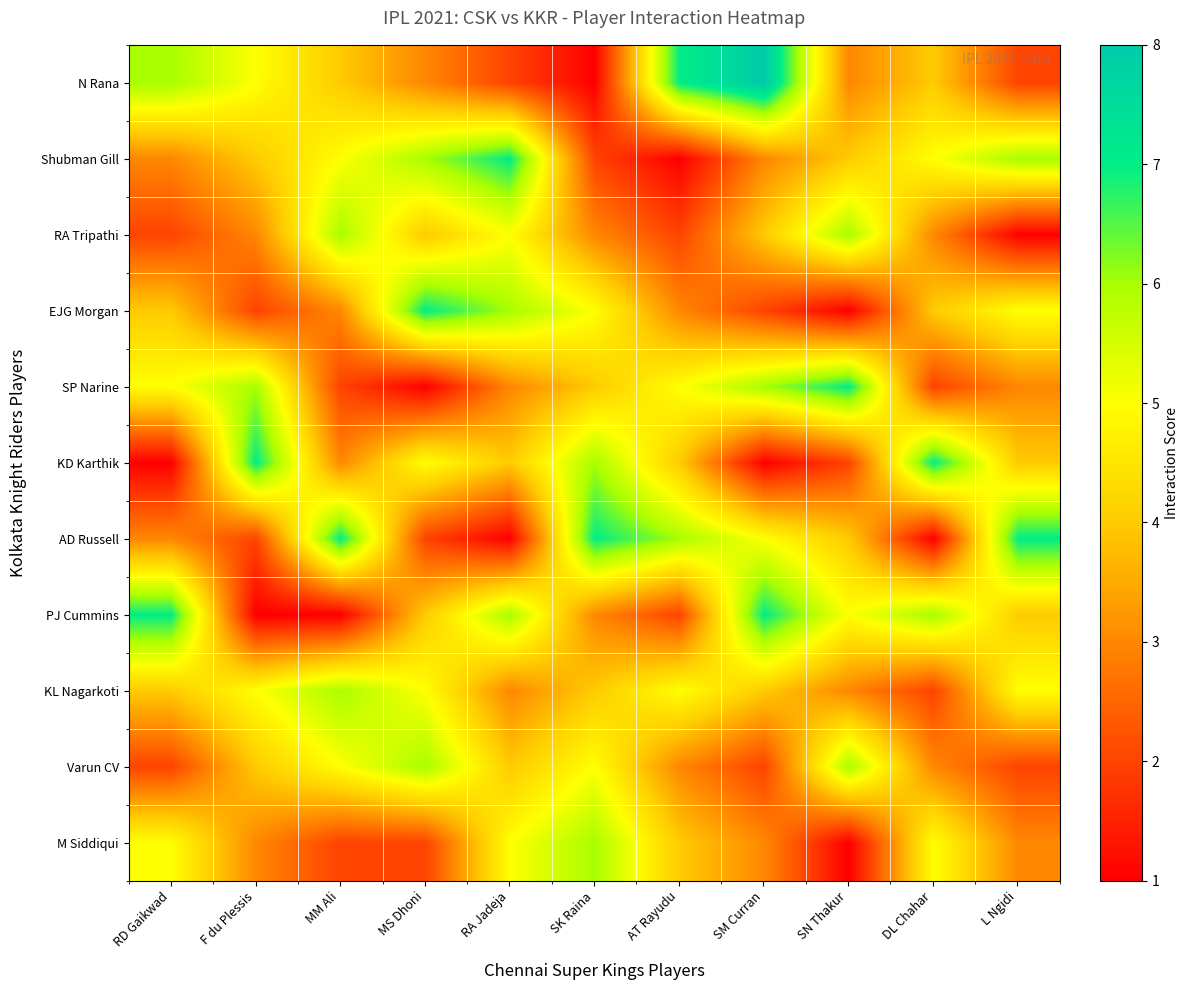

What is the difference between the highest and lowest values at F du Plessis?

6